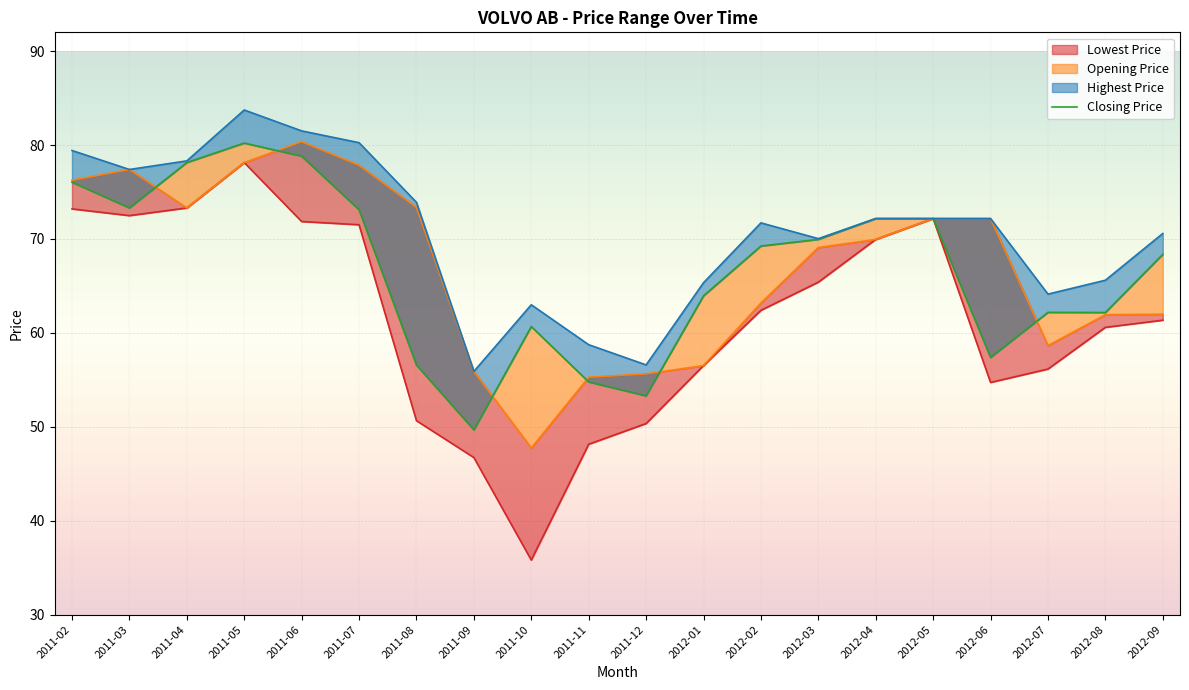

Reading right to left, transcribe all the data shown in this chart.

Lowest Price: 61.3	60.6	56.1	54.7	72.2	70.0	65.4	62.4	56.5	50.3	48.1	35.8	46.7	50.7	71.5	71.9	78.1	73.3	72.5	73.2
Opening Price: 62.0	61.9	58.6	72.2	72.2	70.0	69.1	63.2	56.5	55.6	55.3	47.7	55.9	73.4	77.8	80.4	78.1	73.3	77.4	76.3
Closing Price: 68.4	62.2	62.2	57.4	72.2	72.2	70.0	69.2	63.9	53.3	54.8	60.7	49.7	56.6	73.1	78.8	80.2	78.1	73.3	76.0
Highest Price: 70.6	65.6	64.1	72.2	72.2	72.2	70.0	71.7	65.3	56.6	58.7	63.0	55.9	73.9	80.3	81.5	83.7	78.3	77.4	79.4